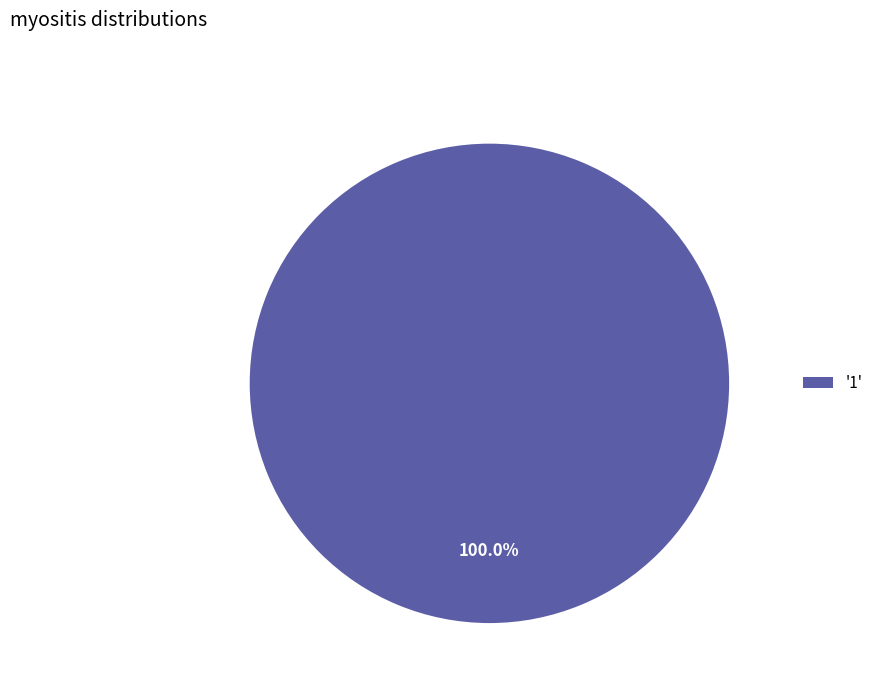

Rank the categories by value from highest to lowest.

'1'